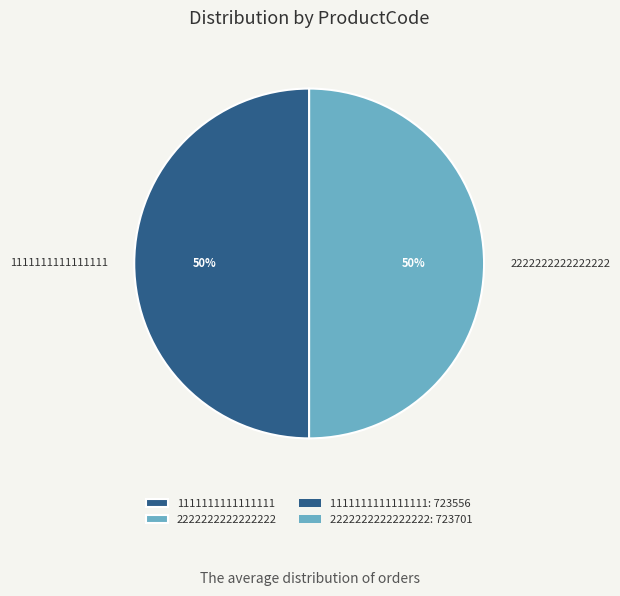

Combined, do 1111111111111111 and 2222222222222222 account for over 50%?

Yes